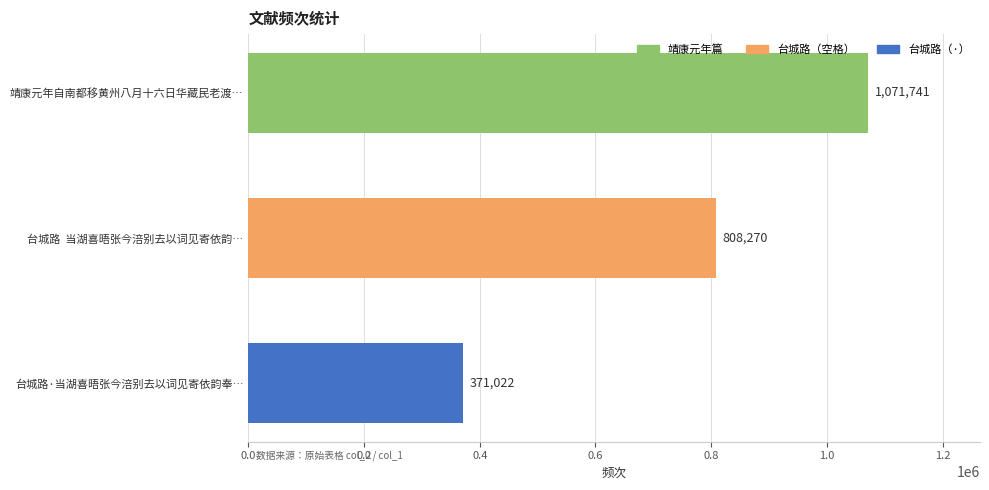

What is the sum of all values?

2251033